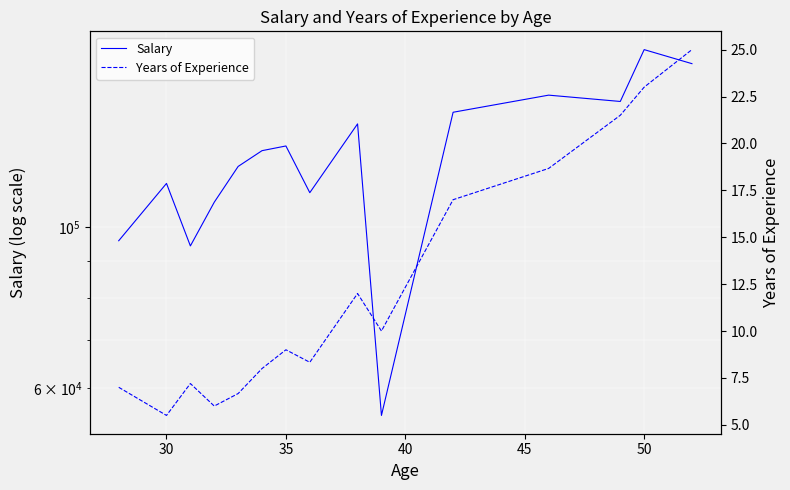

List the series in order of their overall mean, highest first.

Salary, Years of Experience